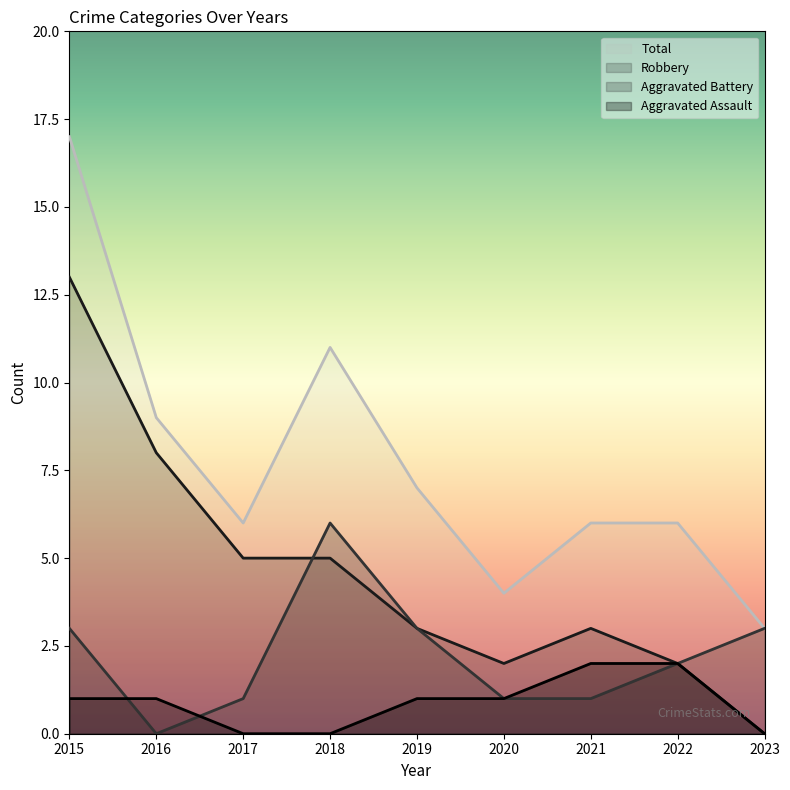

What is the difference between the Aggravated Battery values at 2015 and 2021?

2